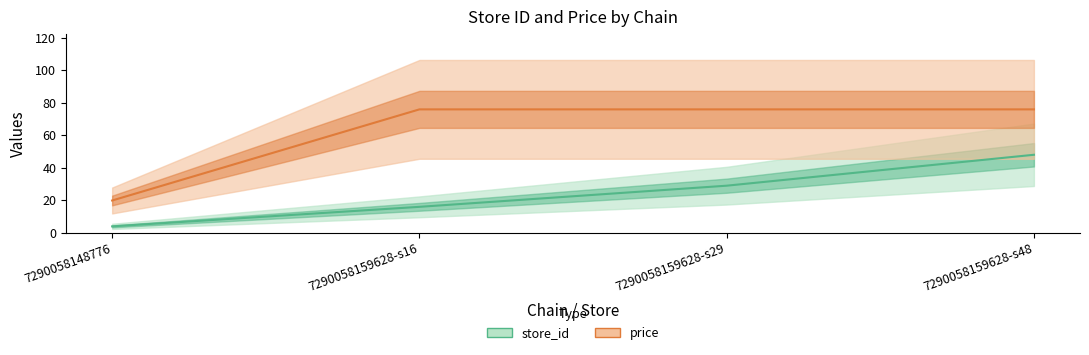

True or false: store_id has more than 1 points higher than both neighbors.

False